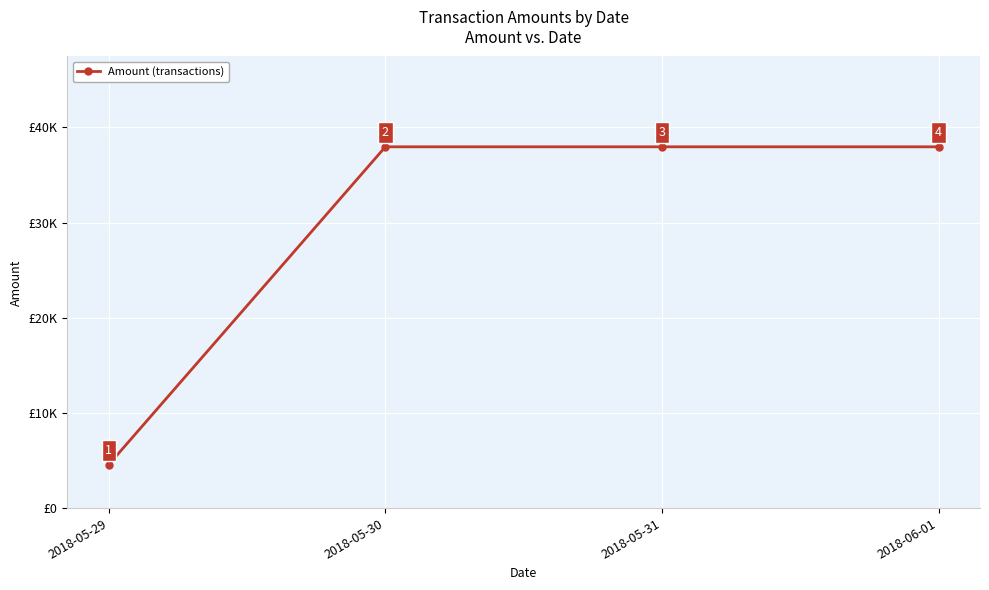

True or false: the data shows 4567.9 at 2018-05-29.

True